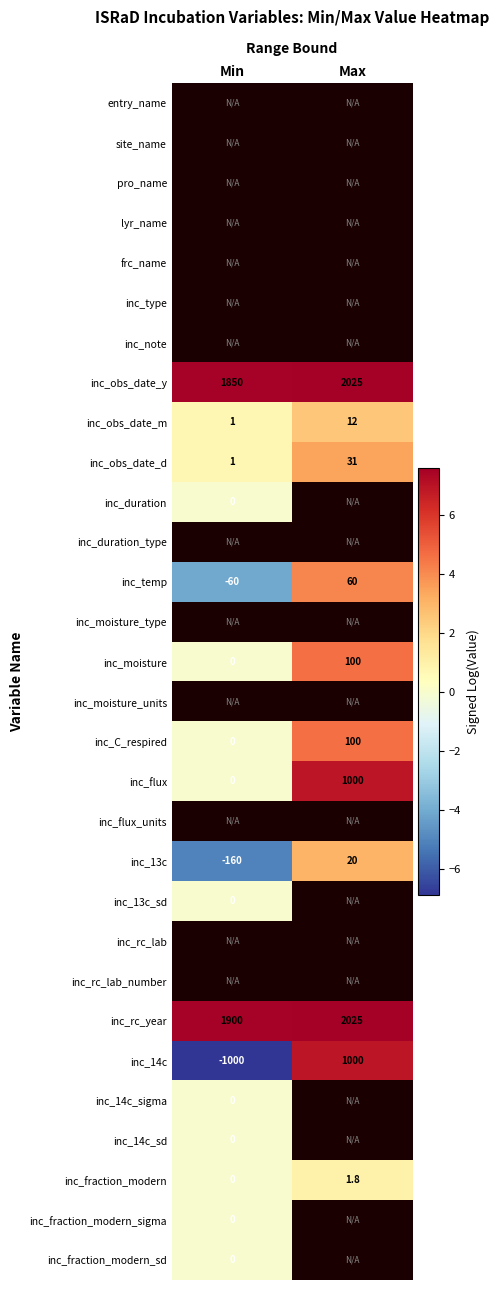

List the labels in order of inc_moisture value, smallest first.

Min, Max